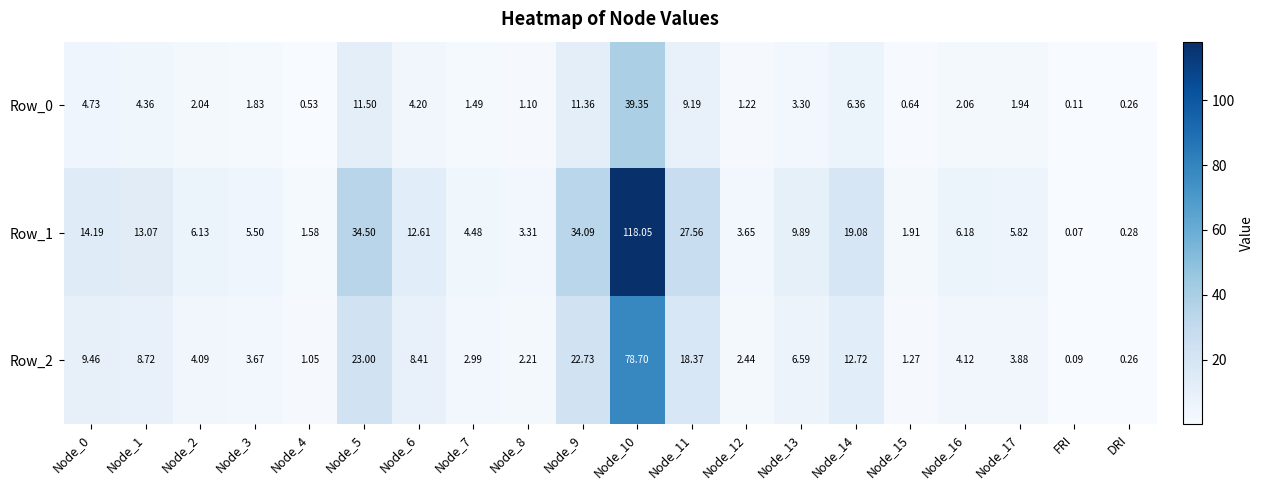

Which category has the lowest value across all series?

FRI